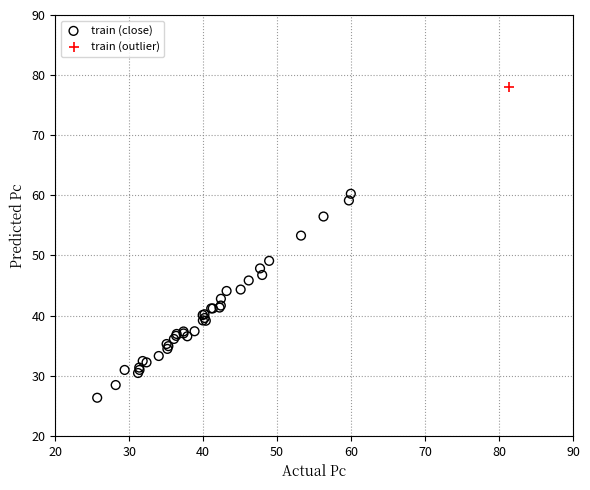

What are all the series names shown in the legend?

train (close), train (outlier)